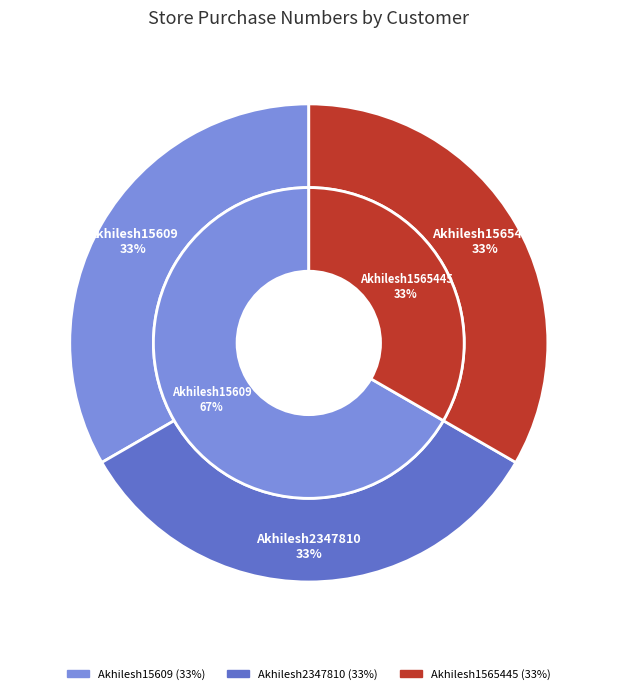

Combined, do Akhilesh1565445 and Akhilesh15609 account for over 50%?

Yes